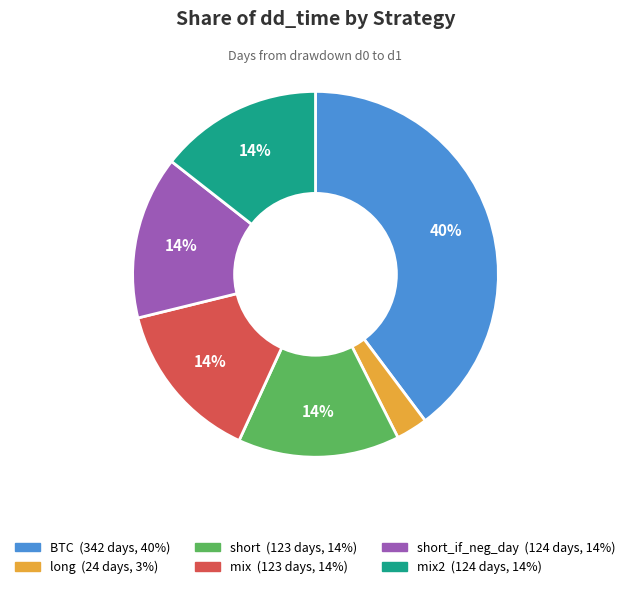

To the nearest percent, what is the average slice percentage?

17%